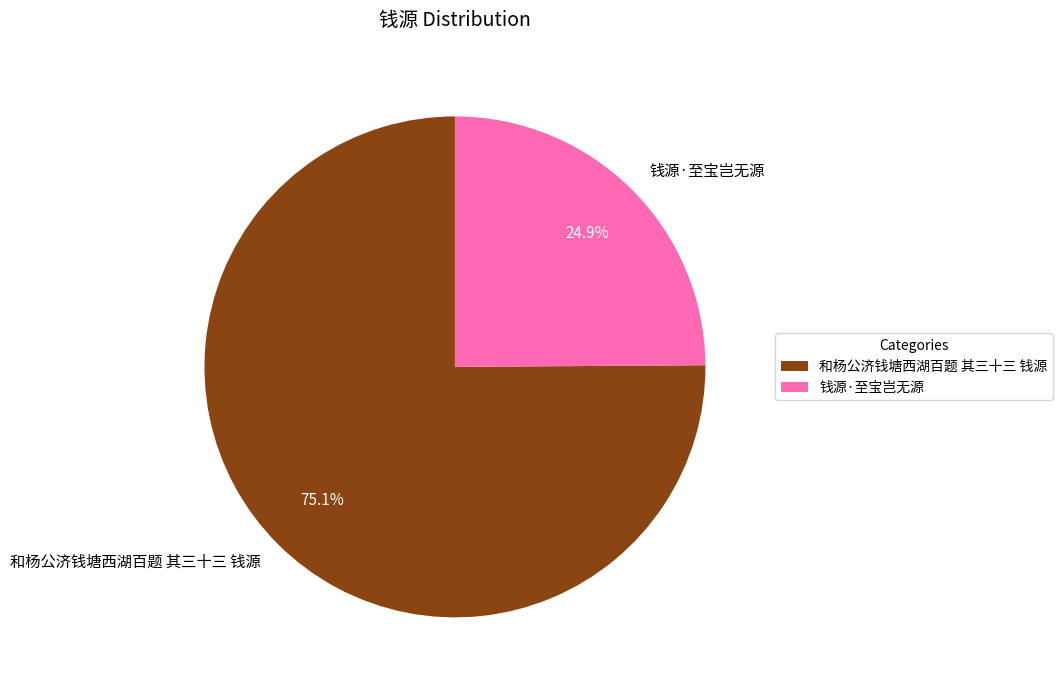

Which category accounts for the majority?

和杨公济钱塘西湖百题 其三十三 钱源